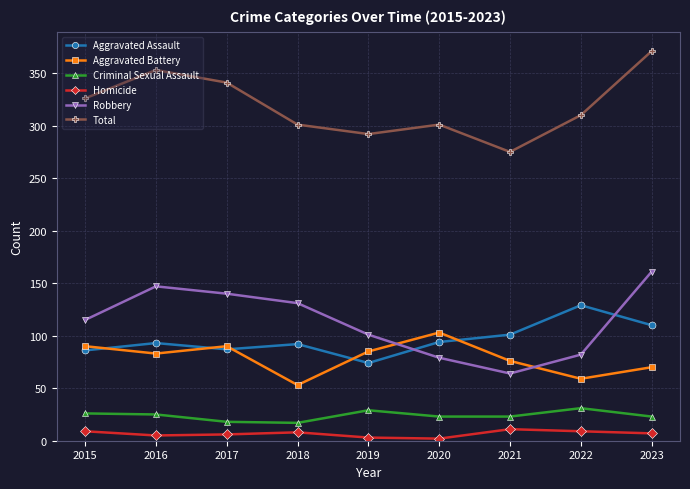

True or false: Aggravated Assault and Criminal Sexual Assault cross at least once.

False